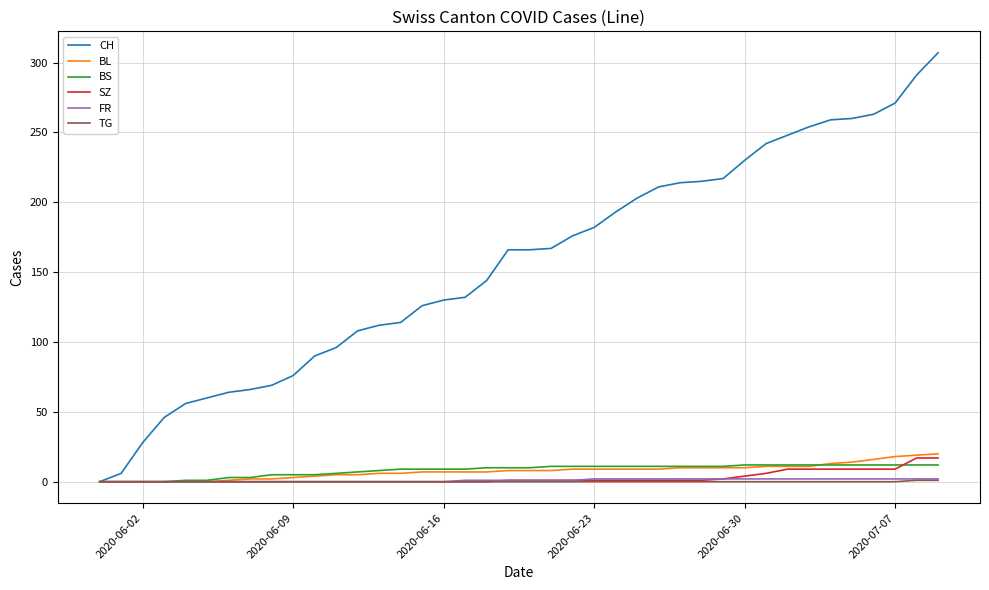

How many lines are shown in the chart?

6